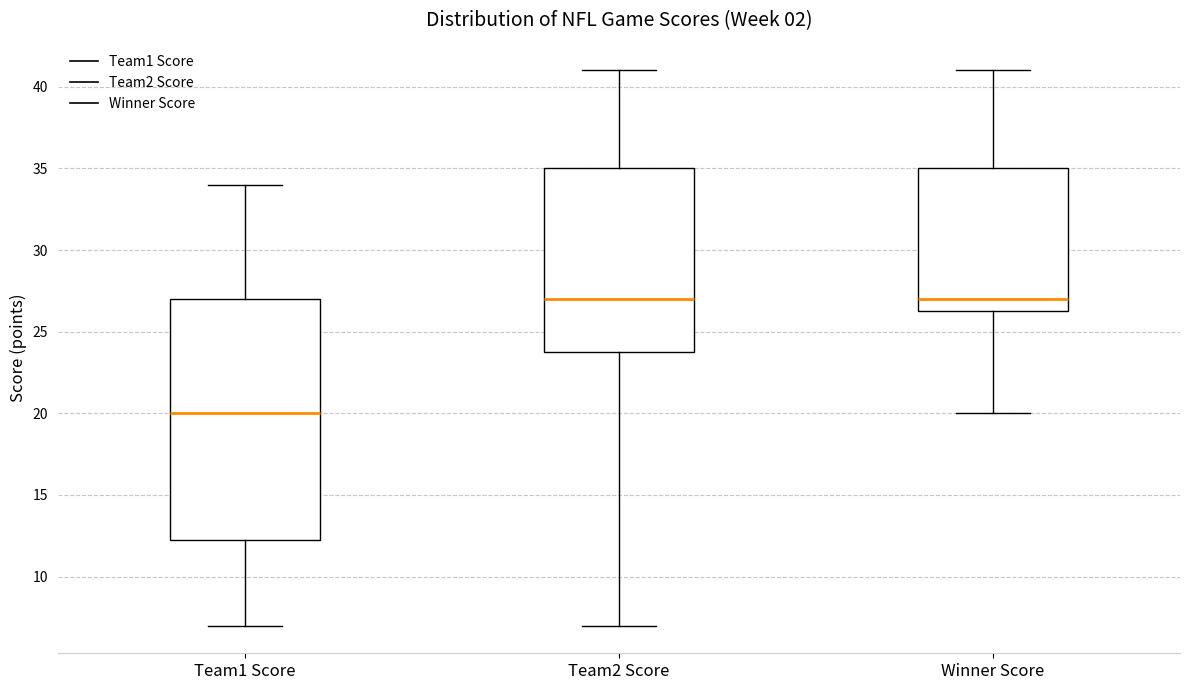

Where is the upper edge of the box for Team1 Score on the y-axis? The values are not printed on the chart, so give them approximately, as read against the axis.

27.0